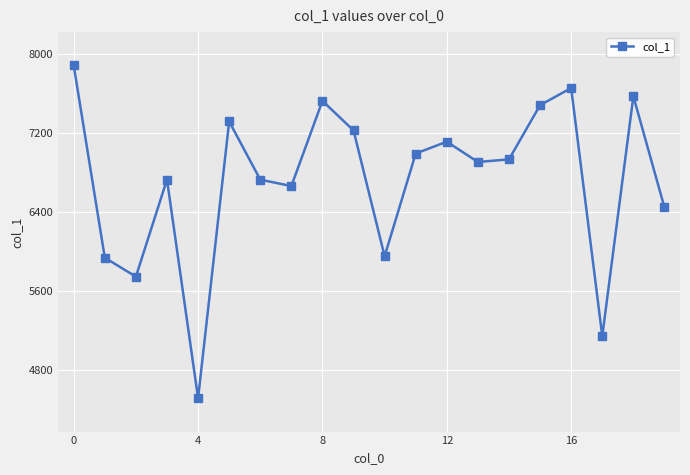

True or false: there are more than 0 points higher than both neighbors.

True